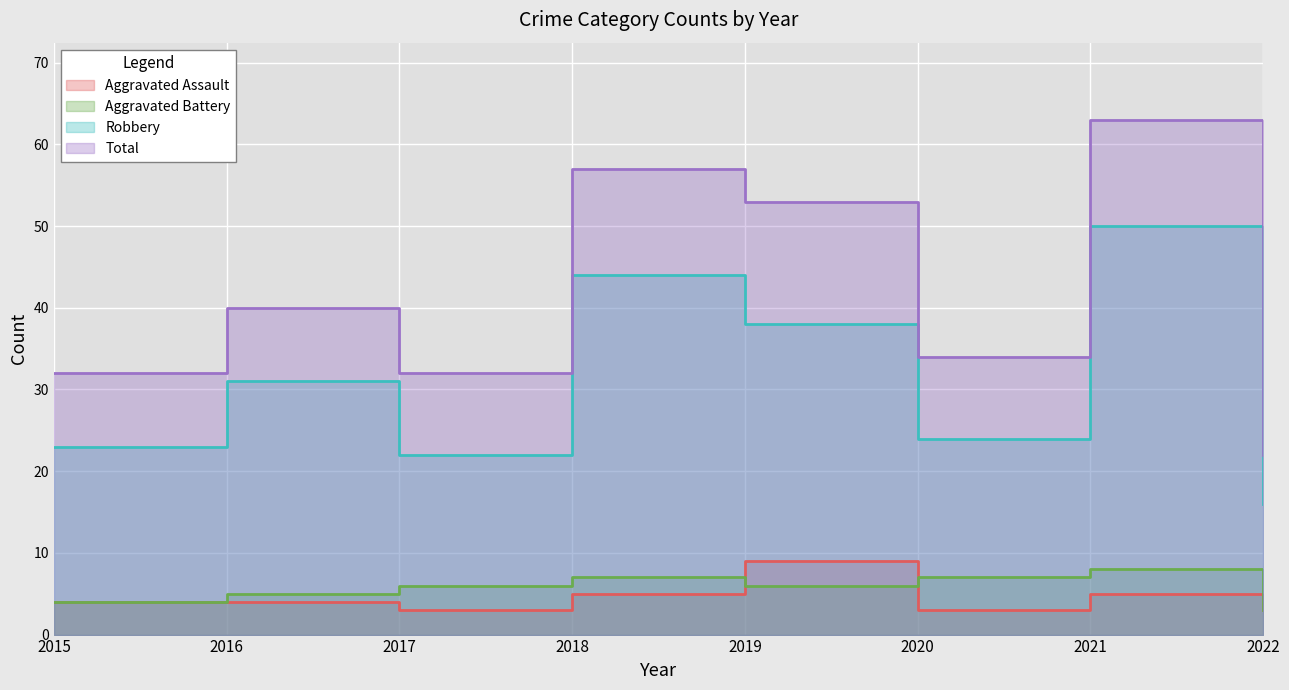

How many series are shown in this chart?

4